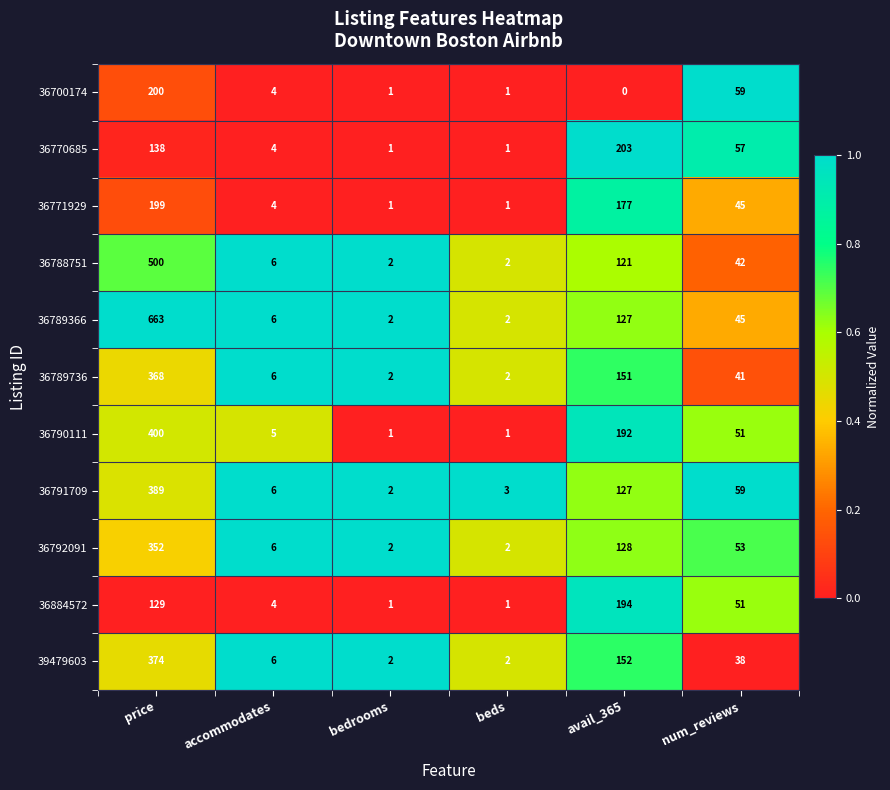

Where does the 36788751 series first go above 42?

price